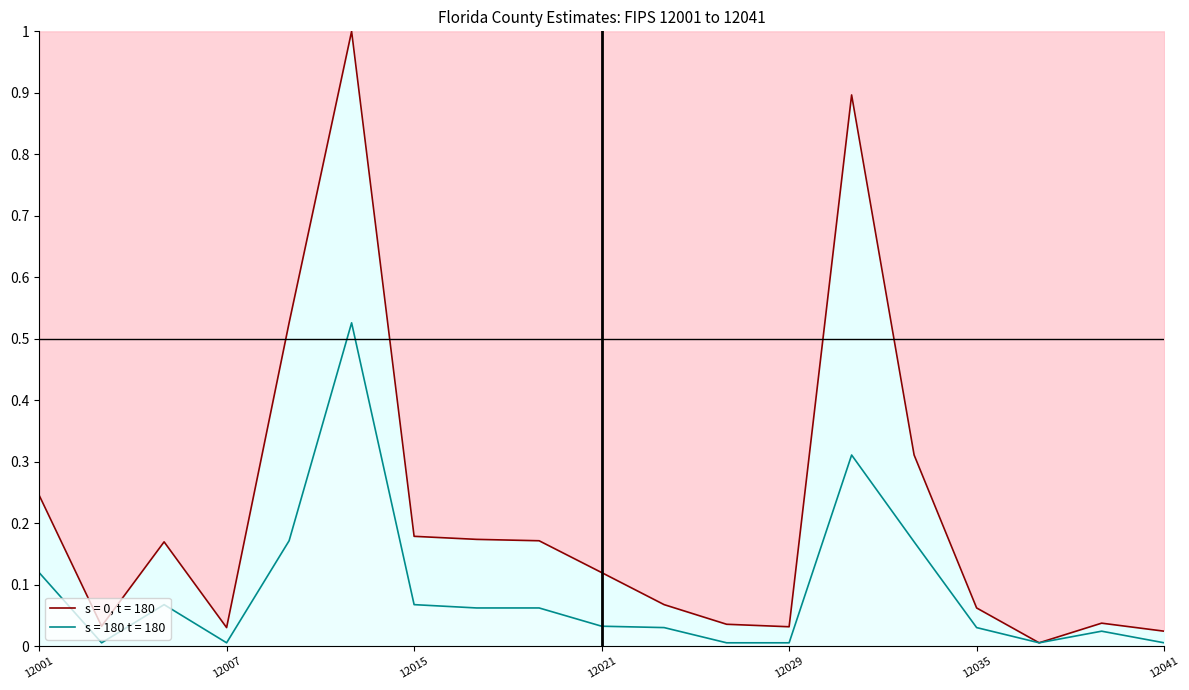

What is the value of the Estimate upper point at the 5th from the left?

0.5